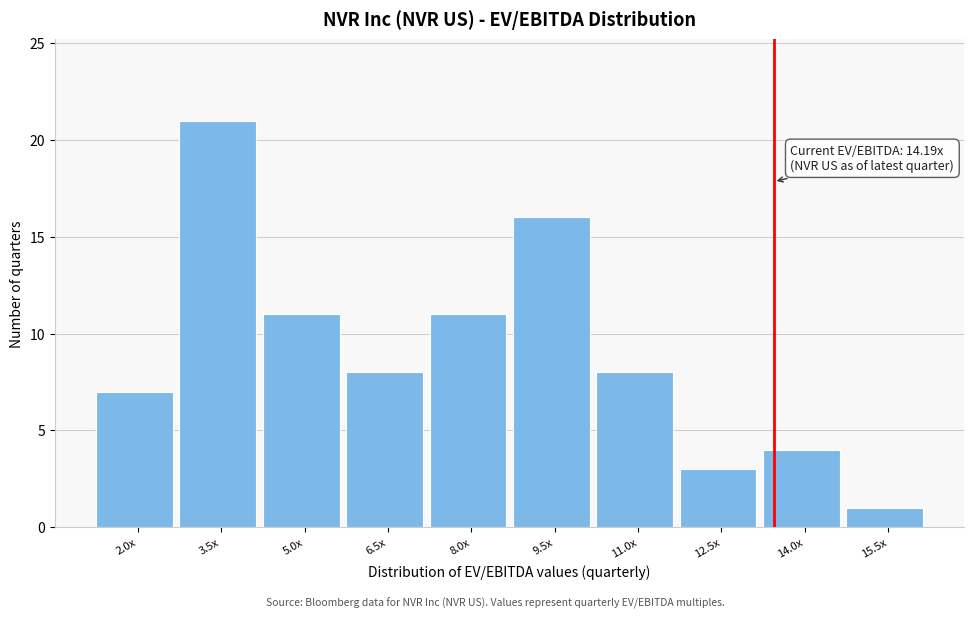

Reading left to right, what are all the values shown in this chart?

2.0x=7	3.5x=21	5.0x=11	6.5x=8	8.0x=11	9.5x=16	11.0x=8	12.5x=3	14.0x=4	15.5x=1